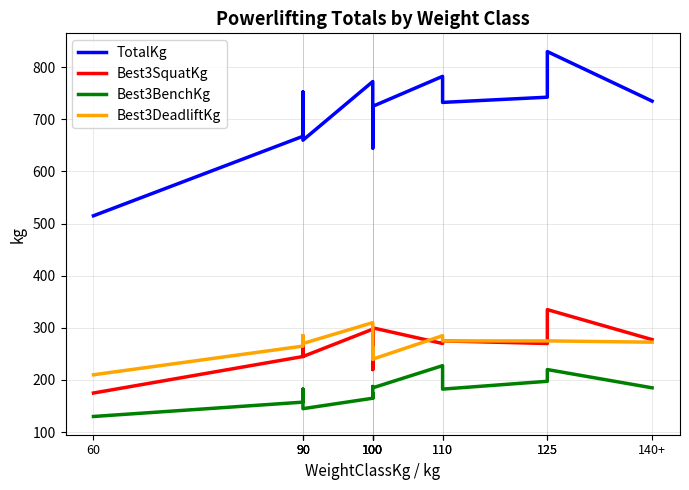

True or false: TotalKg and Best3SquatKg intersect in this chart.

False